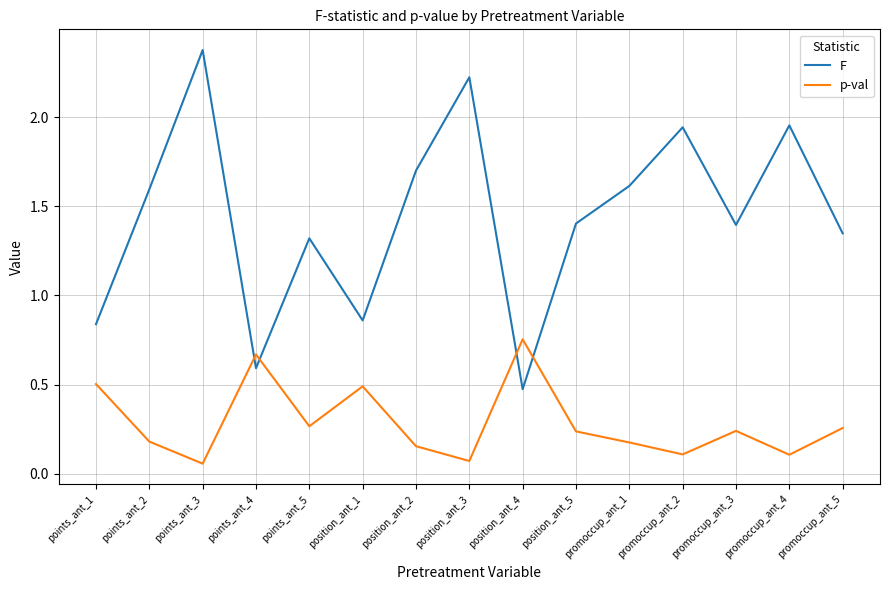

What position from the right is points_ant_1?

15